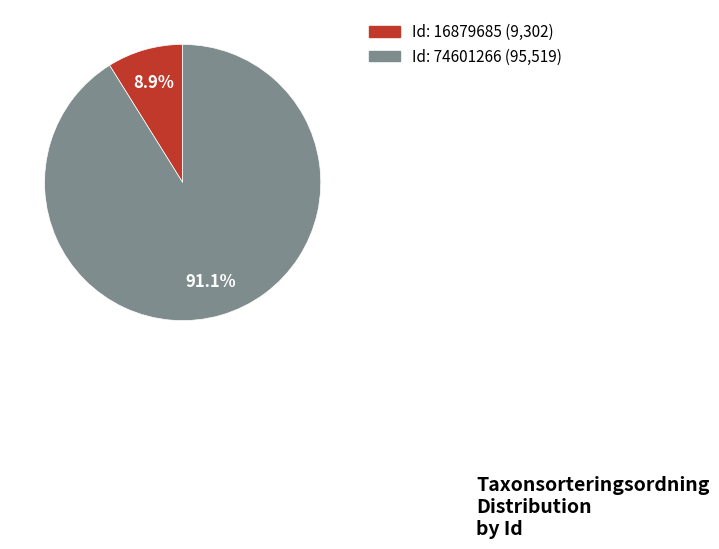

Does any single category account for the majority?

Yes